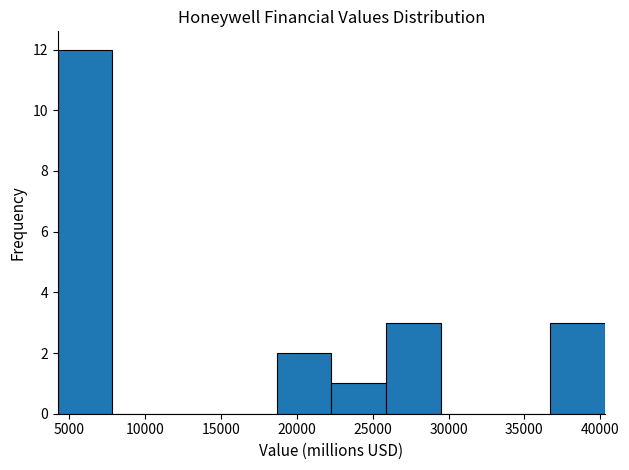

Reading left to right, transcribe this chart: for each bar, give the range it covers on the x-axis and its height. Neither the bar edges nor the heights are printed on the chart, so give them approximately, as read against the axes.

4000 to 8000: 12
8000 to 11500: 0
11500 to 15000: 0
15000 to 18500: 0
18500 to 22500: 2
22500 to 26000: 1
26000 to 29500: 3
29500 to 33000: 0
33000 to 36500: 0
36500 to 40500: 3